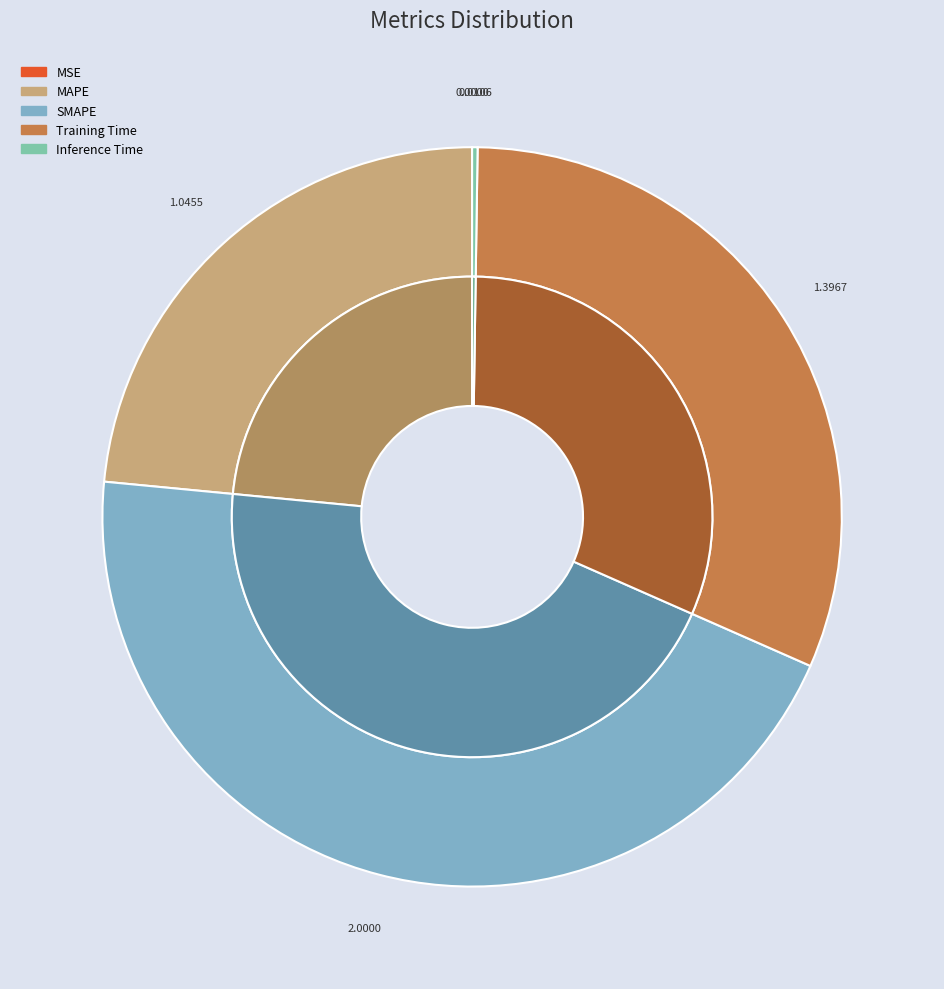

Does any single category account for the majority?

No